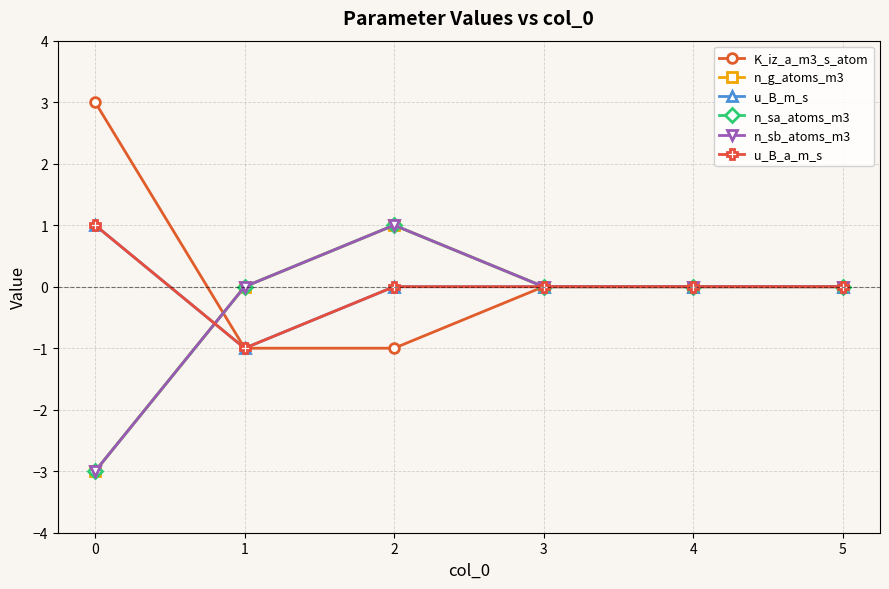

What is the maximum value for n_sb_atoms_m3?

1